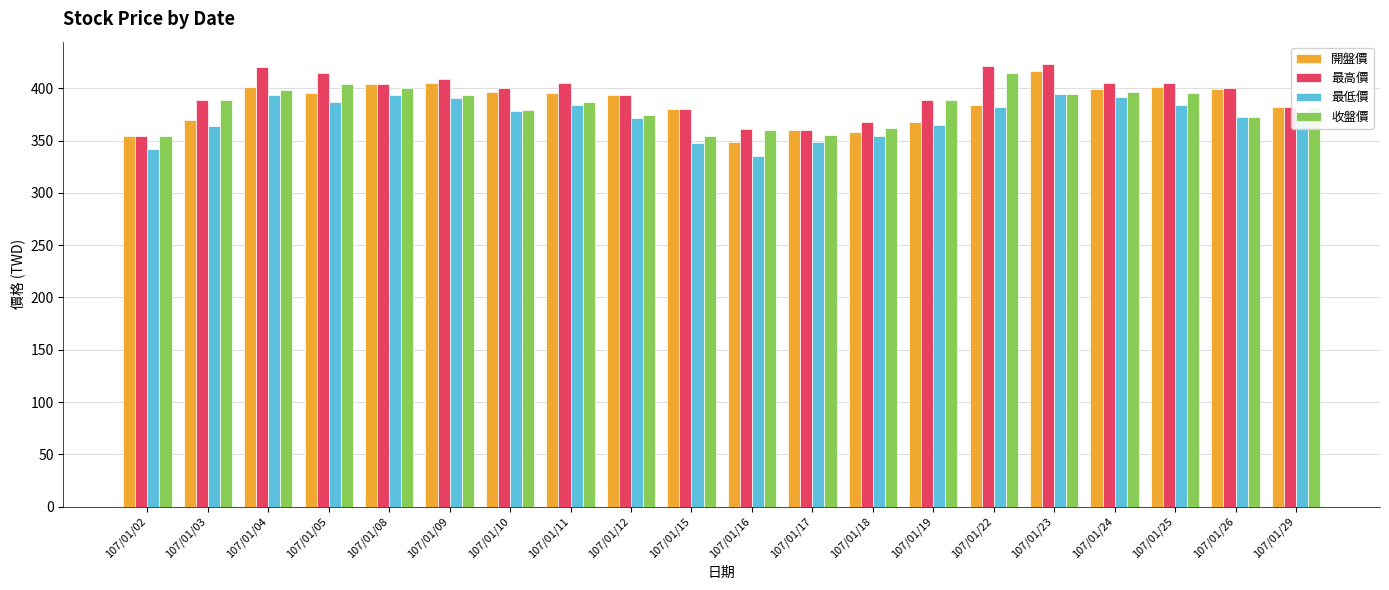

How many groups of bars are there?

20